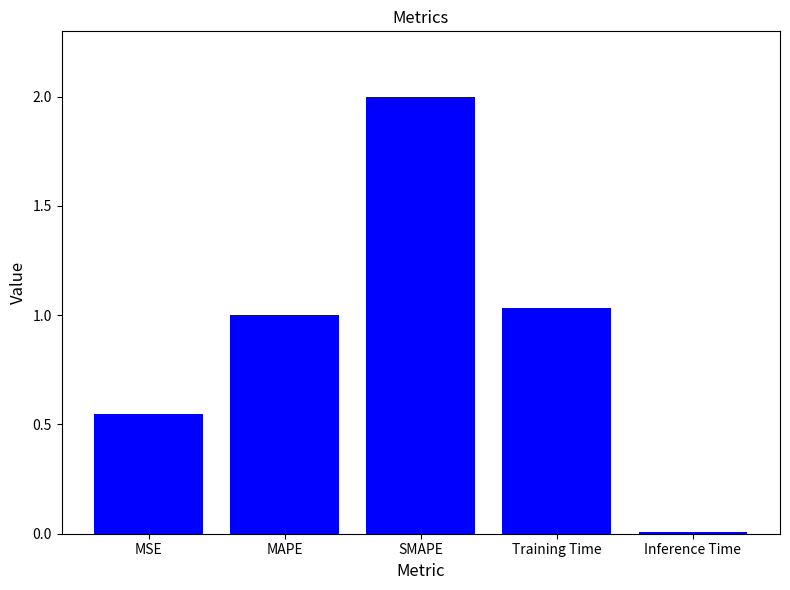

What is the label of the 4th bar from the right?

MAPE